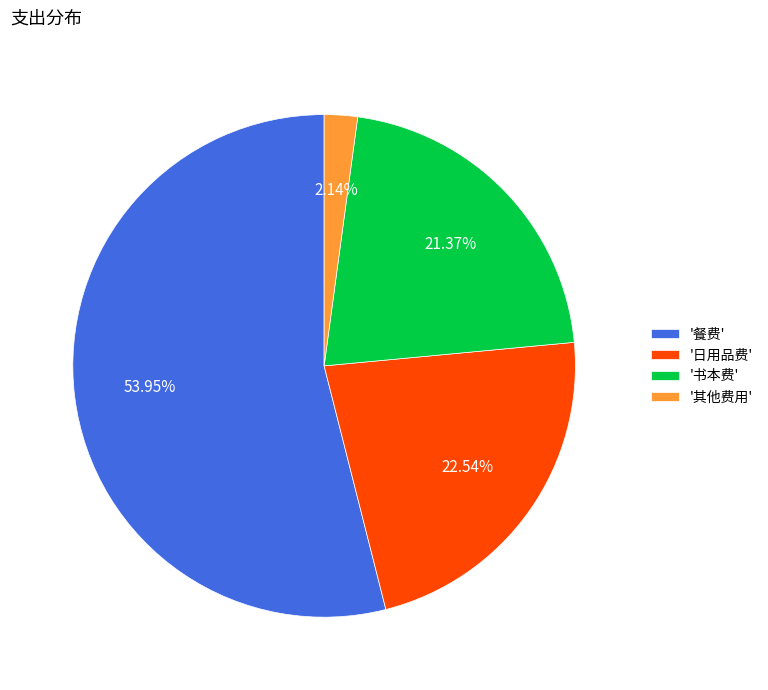

Does any single category account for the majority?

Yes